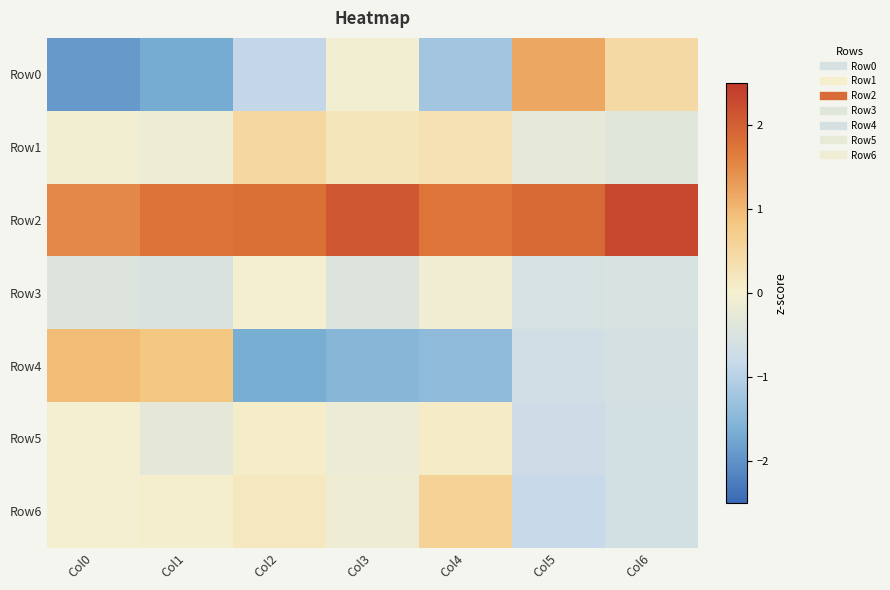

Which has a higher value, Col5 or Col2?

Col5